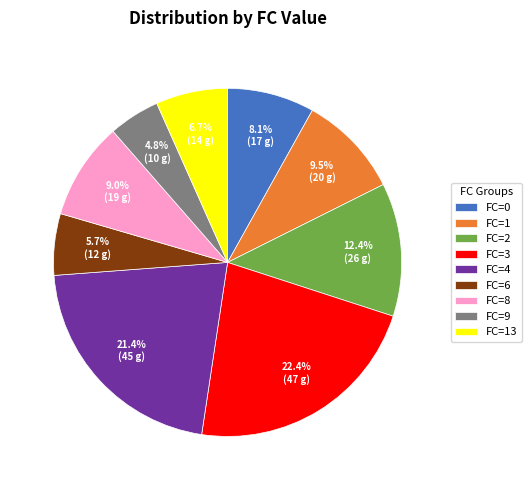

What is the smallest slice in the pie chart?

FC=9